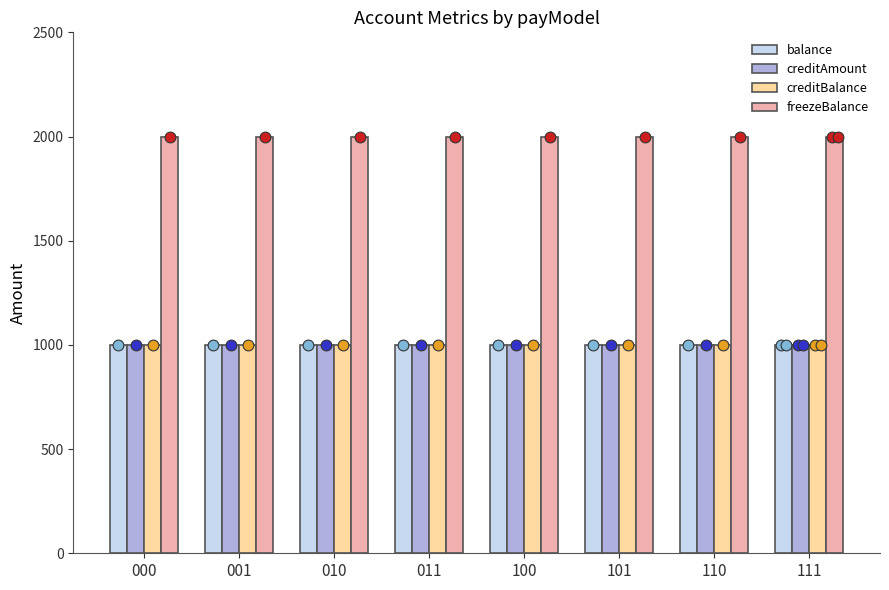

Which series contains the lowest Y value?

balance